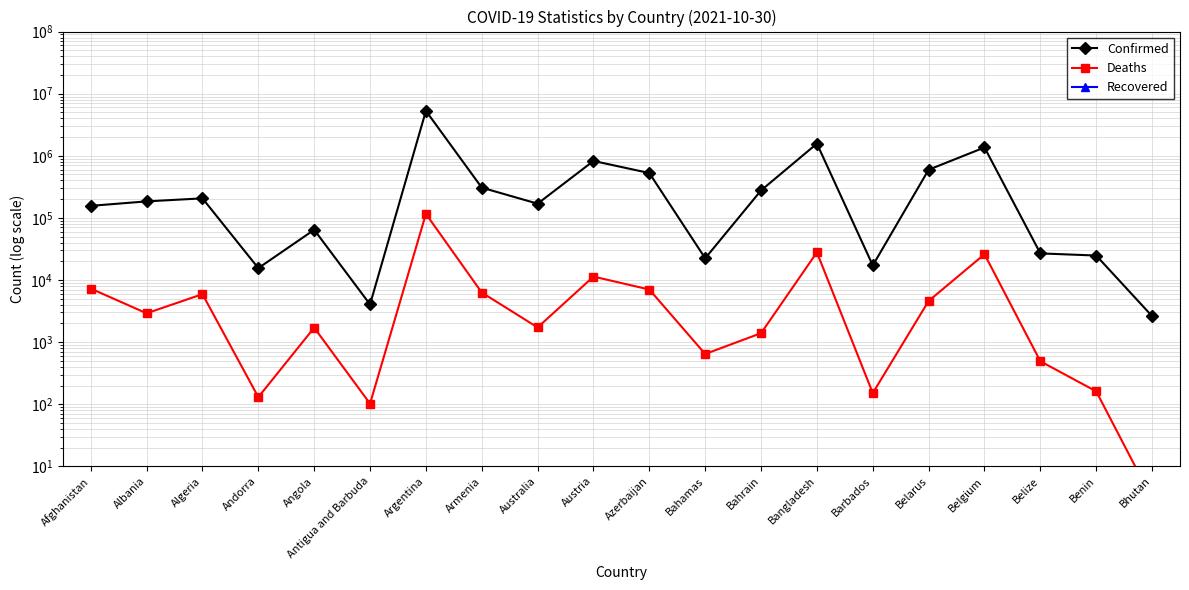

Reading left to right, list all the values displayed in this chart.

Confirmed: Afghanistan=156210	Albania=184340	Algeria=206270	Andorra=15516	Angola=64301	Antigua and Barbuda=4040	Argentina=5287447	Armenia=306739	Australia=169355	Austria=825297	Azerbaijan=526920	Bahamas=22351	Bahrain=276749	Bangladesh=1569162	Barbados=17151	Belarus=596191	Belgium=1360650	Belize=26798	Benin=24749	Bhutan=2621
Deaths: Afghanistan=7272	Albania=2909	Algeria=5913	Andorra=130	Angola=1707	Antigua and Barbuda=102	Argentina=115935	Armenia=6284	Australia=1722	Austria=11345	Azerbaijan=7021	Bahamas=643	Bahrain=1393	Bangladesh=27854	Barbados=151	Belarus=4596	Belgium=25994	Belize=491	Benin=161	Bhutan=3
Recovered: Afghanistan=1	Albania=1	Algeria=1	Andorra=1	Angola=1	Antigua and Barbuda=1	Argentina=1	Armenia=1	Australia=1	Austria=1	Azerbaijan=1	Bahamas=1	Bahrain=1	Bangladesh=1	Barbados=1	Belarus=1	Belgium=1	Belize=1	Benin=1	Bhutan=1